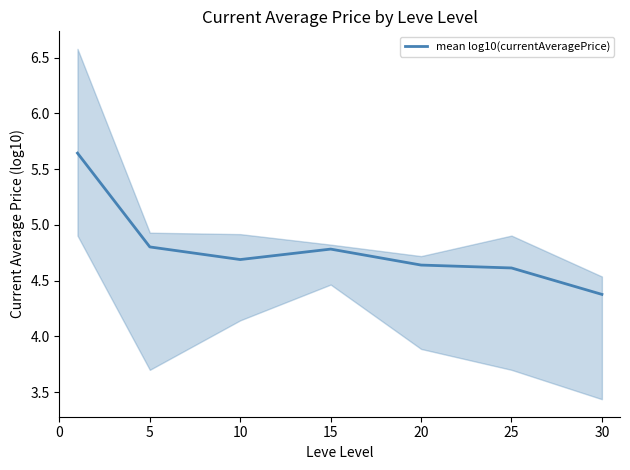

What is the minimum value shown in the chart?

4.4